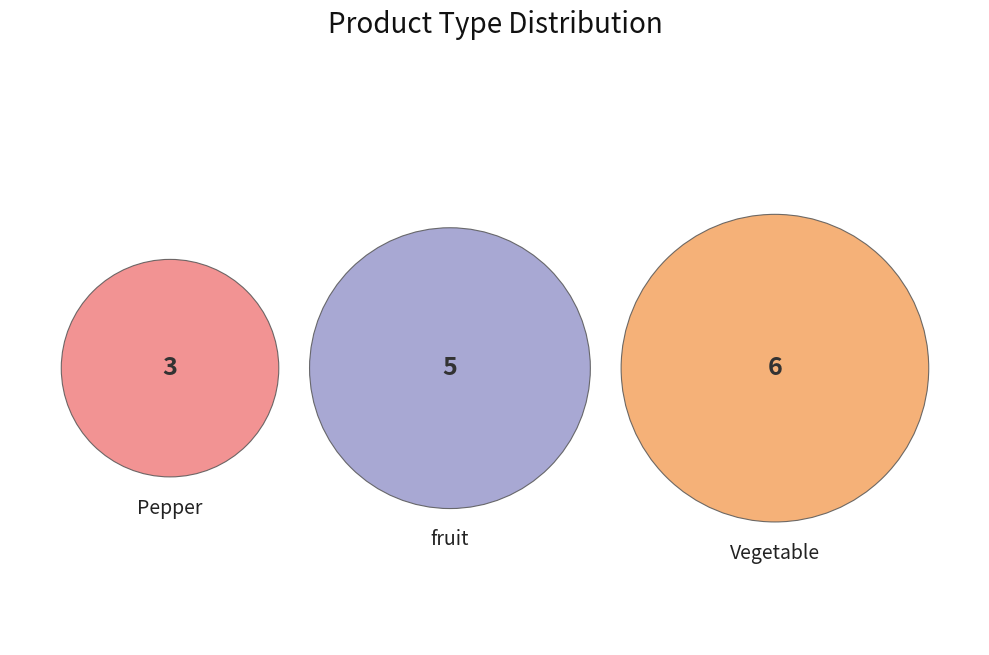

Count the number of slices in the pie.

3